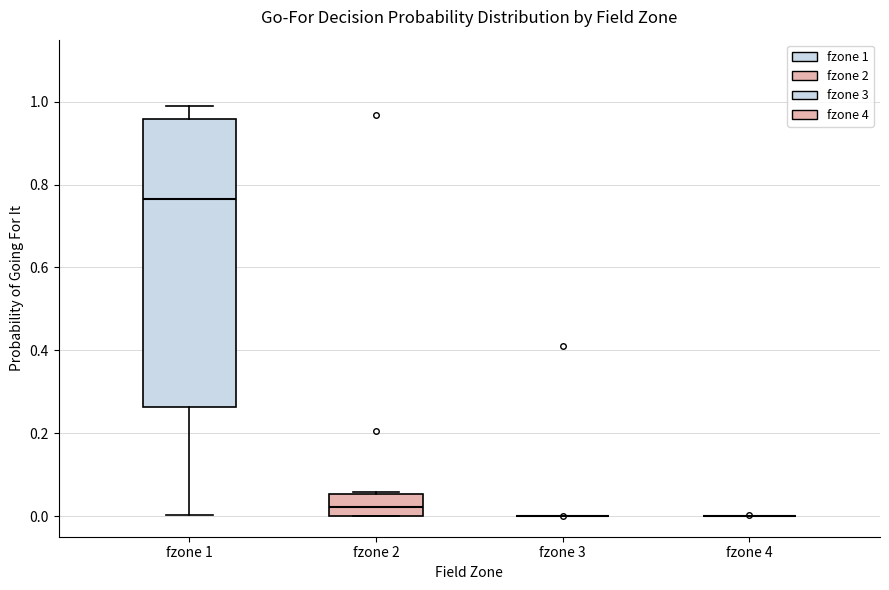

Which box is the tallest, from its lower edge to its upper edge?

fzone 1